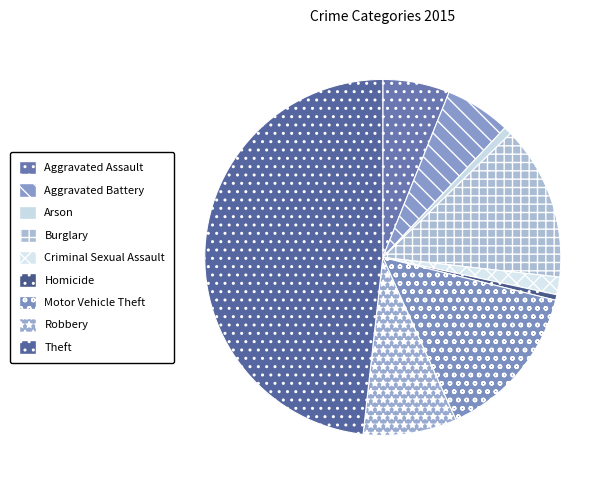

To the nearest percent, what is the difference between the largest and smallest slice percentages?

48%